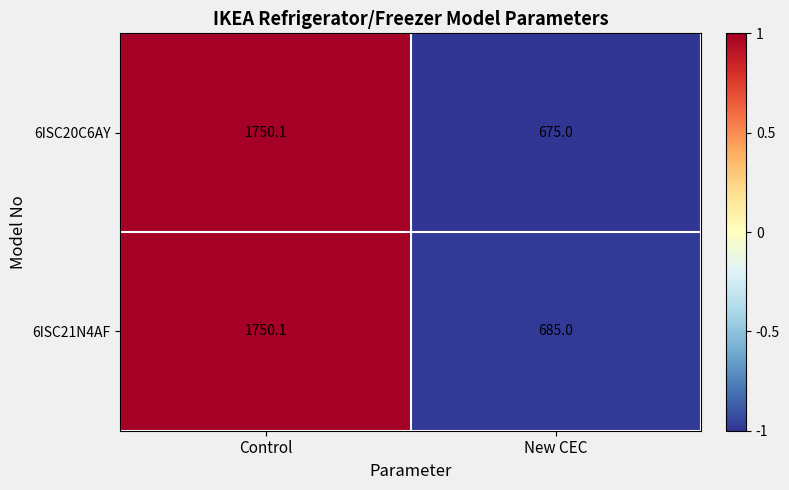

Which series changed the most between Control and New CEC?

6ISC20C6AY